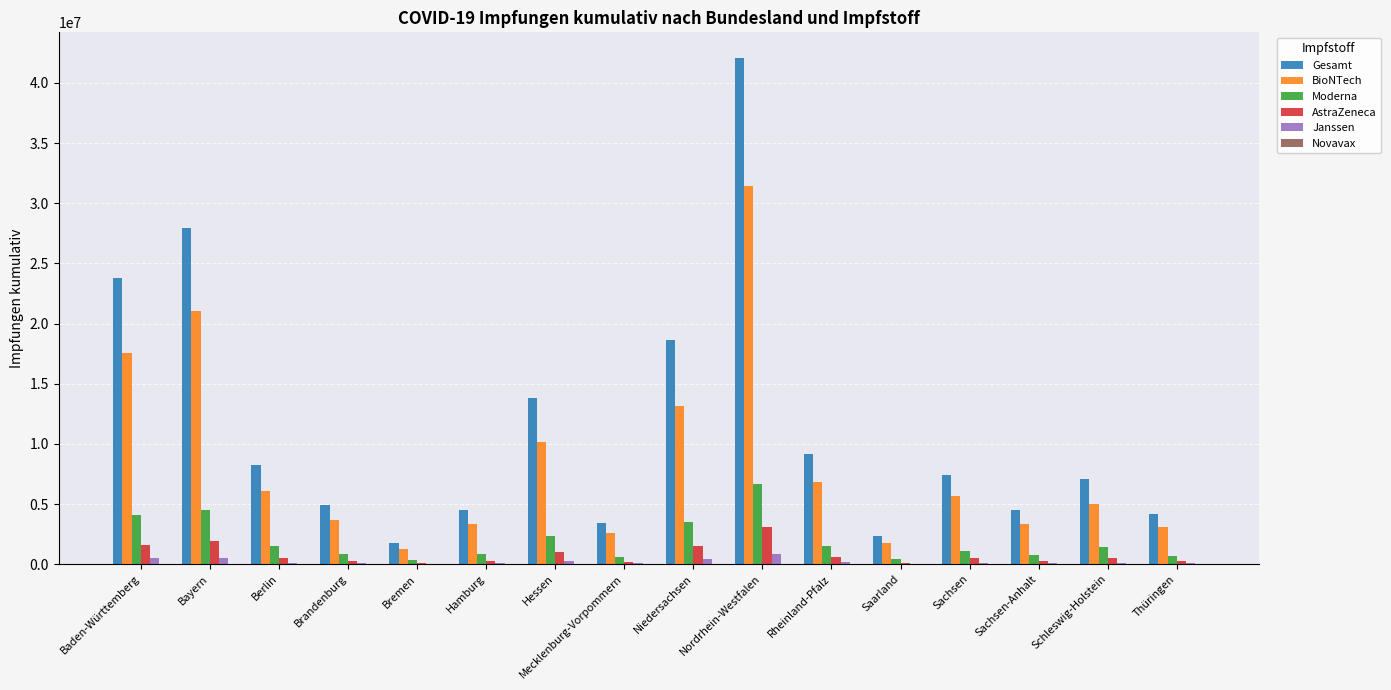

What is the sum of all Gesamt values?

183790013